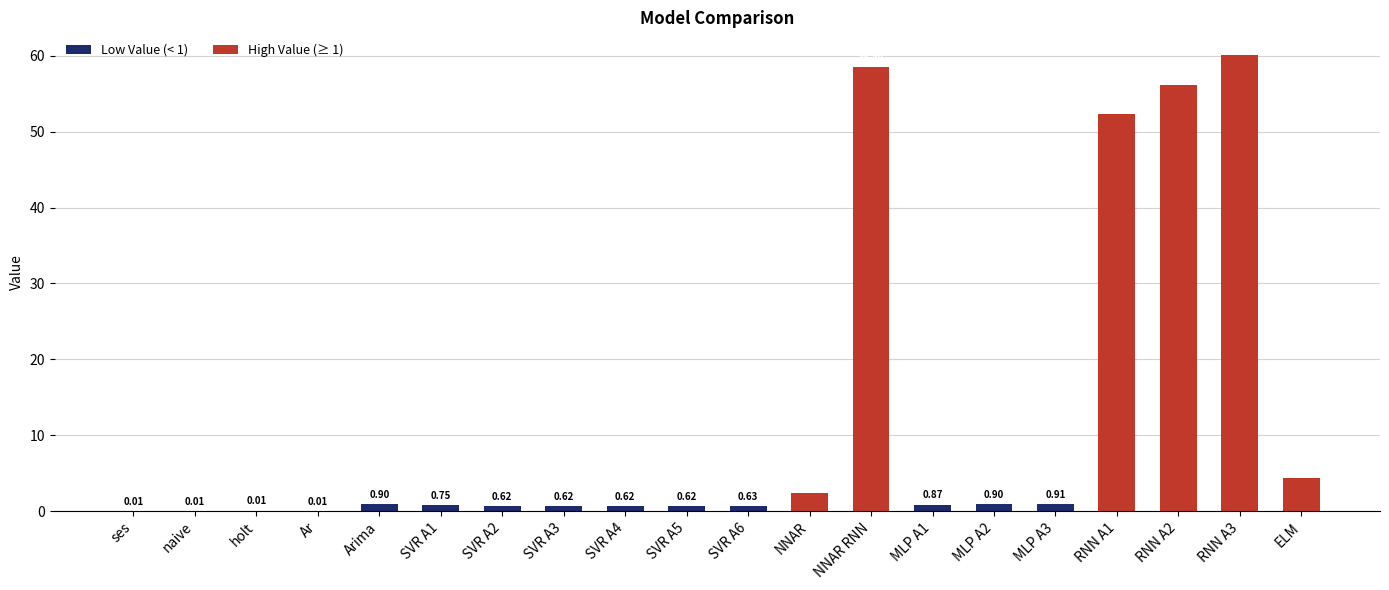

Where is the data nearest to the value 30?

RNN A1